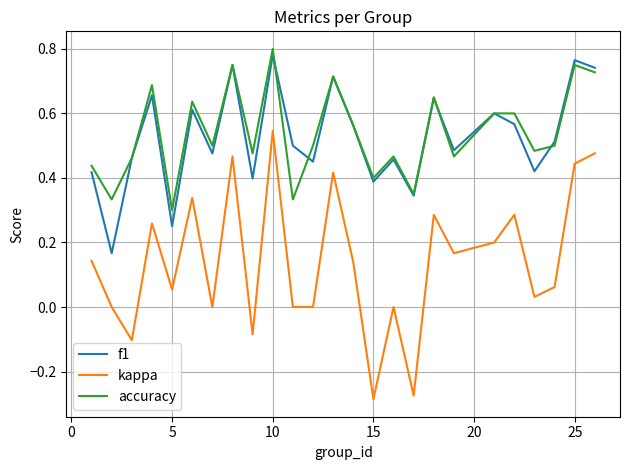

Which series has the largest range (max minus min)?

kappa